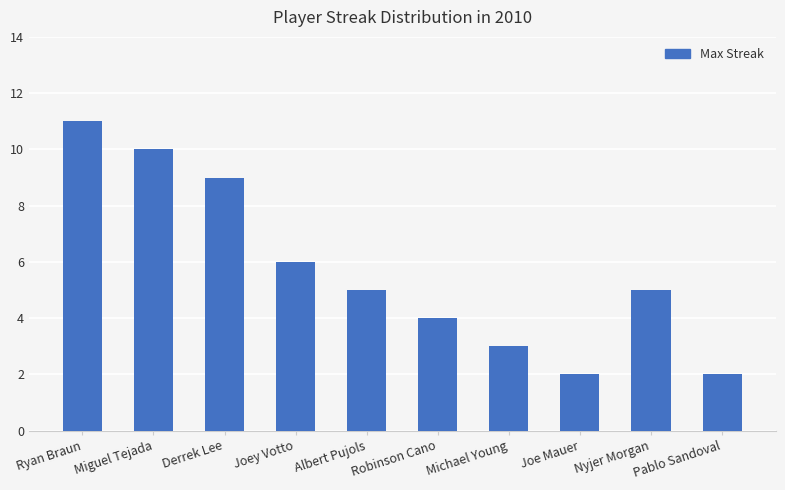

What is the difference between the second highest and minimum values?

8